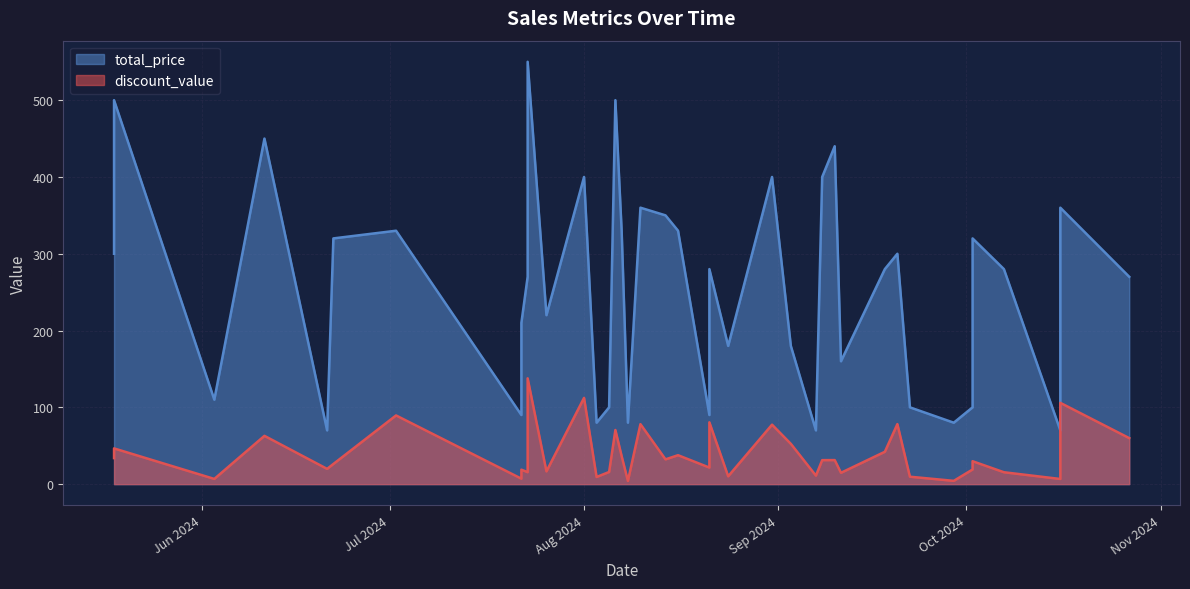

List the labels in order of discount_value value, largest first.

30, 39, 11, 16, 6, 33, 3, 20, 26, 25, 21, 0, 4, 9, 13, 15, 34, 24, 23, 12, 2, 14, 19, 32, 36, 27, 38, 35, 17, 18, 7, 29, 28, 8, 22, 37, 31, 1, 5, 10